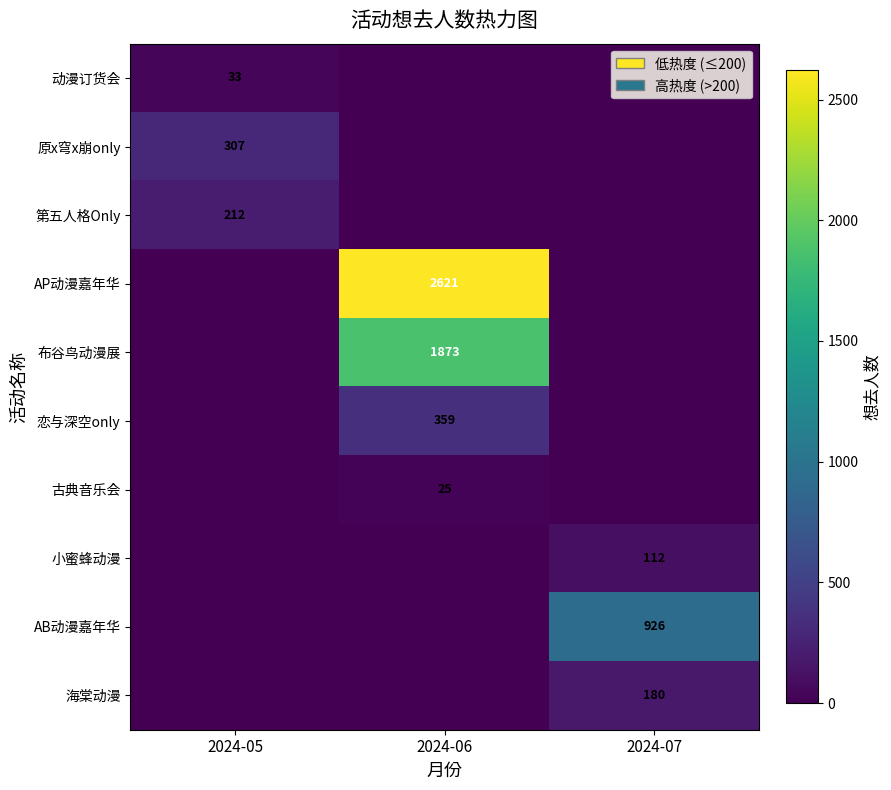

Count the number of categories in the chart.

3